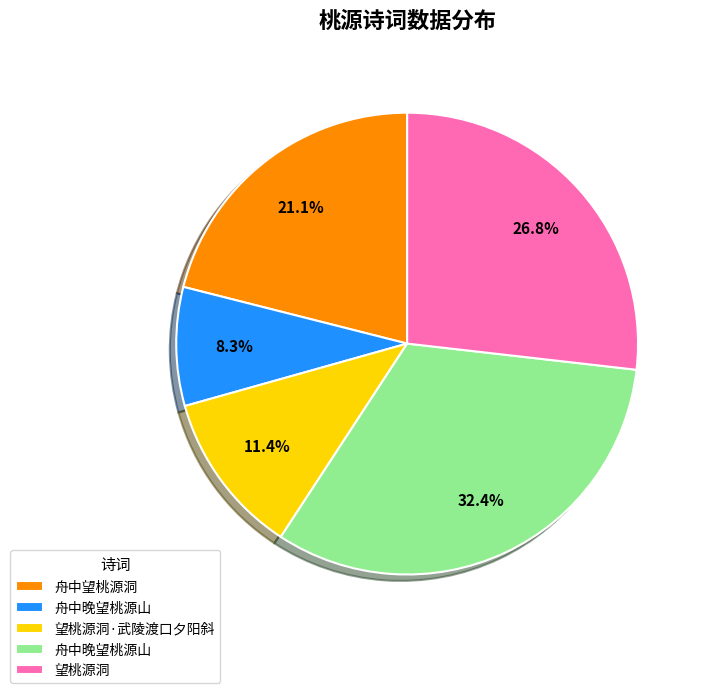

Is there a majority slice in this chart?

No